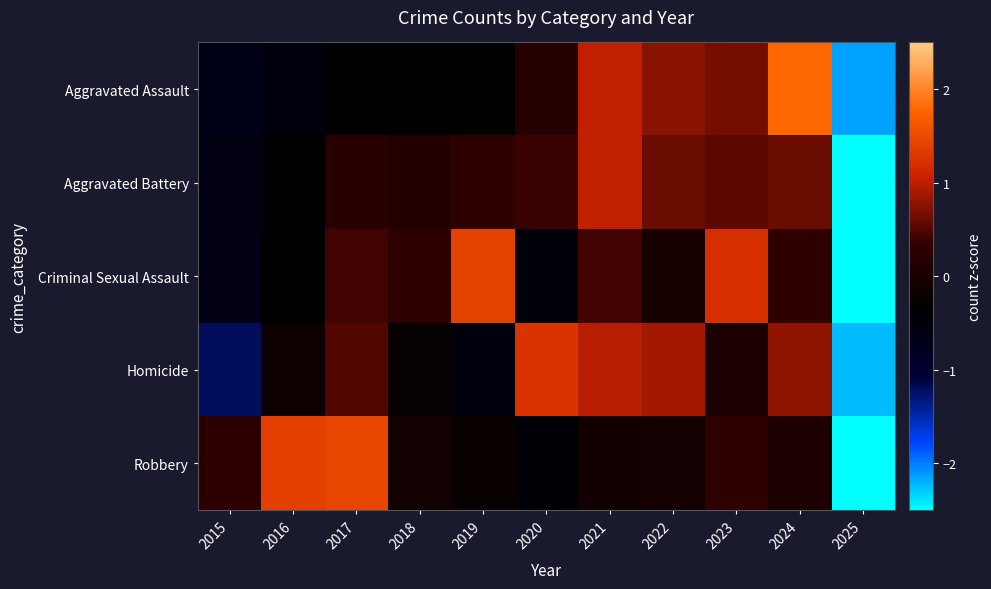

How many distinct data groups are displayed?

5